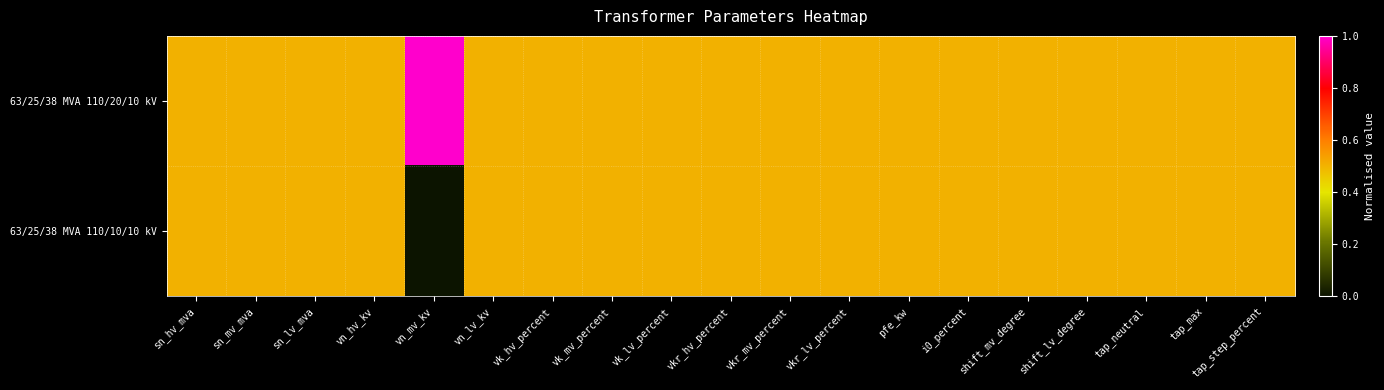

At which category does the chart reach its minimum across all series?

vn_mv_kv